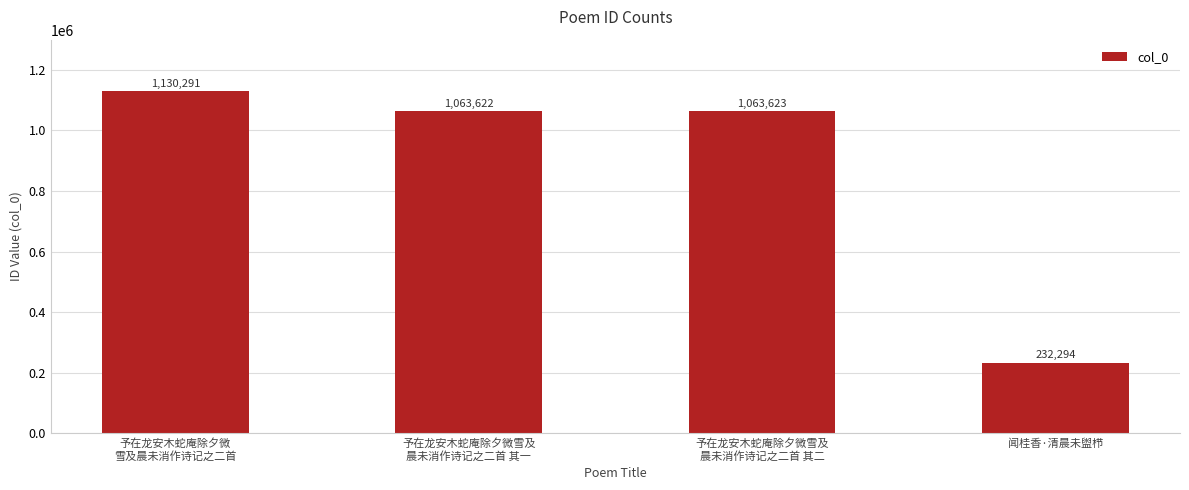

What is the change in value from 予在龙安木蛇庵除夕微雪及
晨未消作诗记之二首 其一 to 予在龙安木蛇庵除夕微雪及
晨未消作诗记之二首 其二?

+1